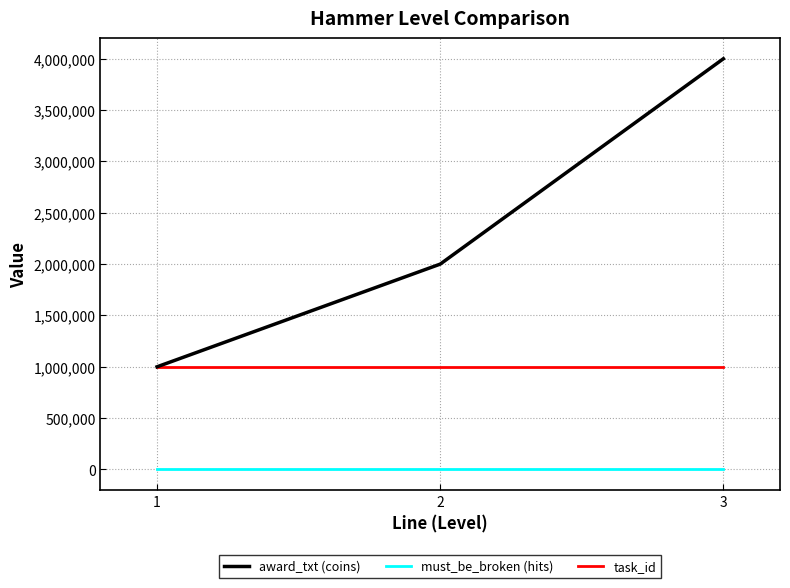

Reading left to right, extract all data points from this chart.

award_txt (coins): 1=1000000	2=2000000	3=4000000
must_be_broken (hits): 1=5	2=5	3=5
task_id: 1=1000236	2=1000236	3=1000236